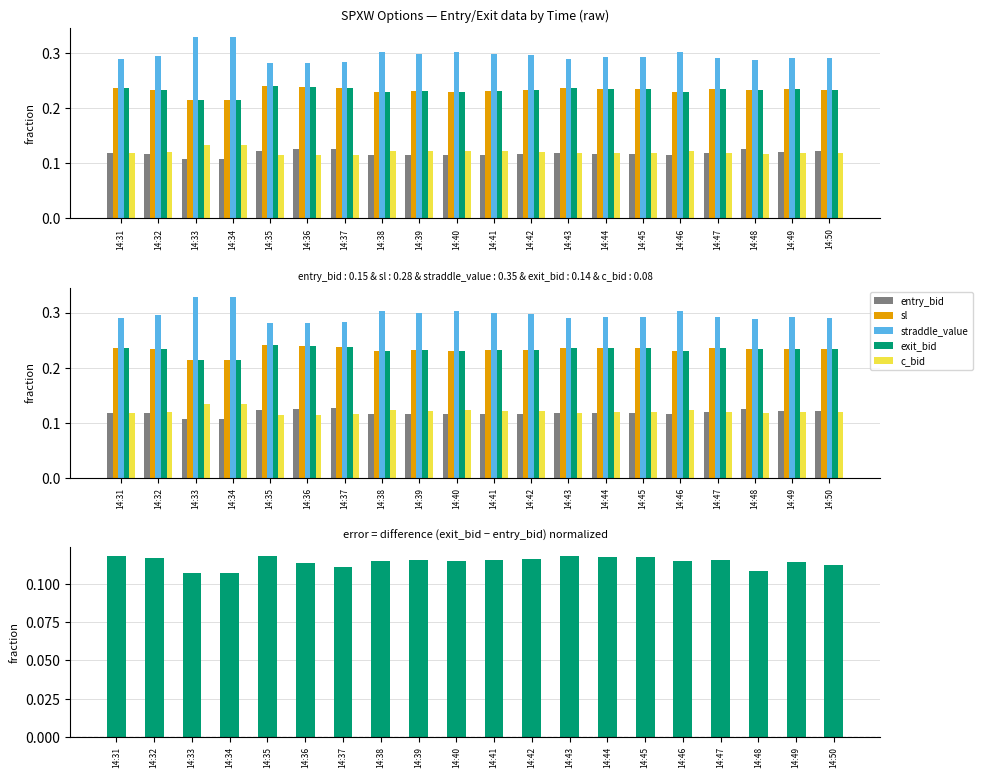

Reading left to right, list all the values displayed in this chart.

entry_bid: 0.1	0.1	0.1	0.1	0.1	0.1	0.1	0.1	0.1	0.1	0.1	0.1	0.1	0.1	0.1	0.1	0.1	0.1	0.1	0.1
sl: 0.2	0.2	0.2	0.2	0.2	0.2	0.2	0.2	0.2	0.2	0.2	0.2	0.2	0.2	0.2	0.2	0.2	0.2	0.2	0.2
straddle_value: 0.3	0.3	0.3	0.3	0.3	0.3	0.3	0.3	0.3	0.3	0.3	0.3	0.3	0.3	0.3	0.3	0.3	0.3	0.3	0.3
exit_bid: 0.2	0.2	0.2	0.2	0.2	0.2	0.2	0.2	0.2	0.2	0.2	0.2	0.2	0.2	0.2	0.2	0.2	0.2	0.2	0.2
c_bid: 0.1	0.1	0.1	0.1	0.1	0.1	0.1	0.1	0.1	0.1	0.1	0.1	0.1	0.1	0.1	0.1	0.1	0.1	0.1	0.1
exit_bid - entry_bid: 0.1	0.1	0.1	0.1	0.1	0.1	0.1	0.1	0.1	0.1	0.1	0.1	0.1	0.1	0.1	0.1	0.1	0.1	0.1	0.1